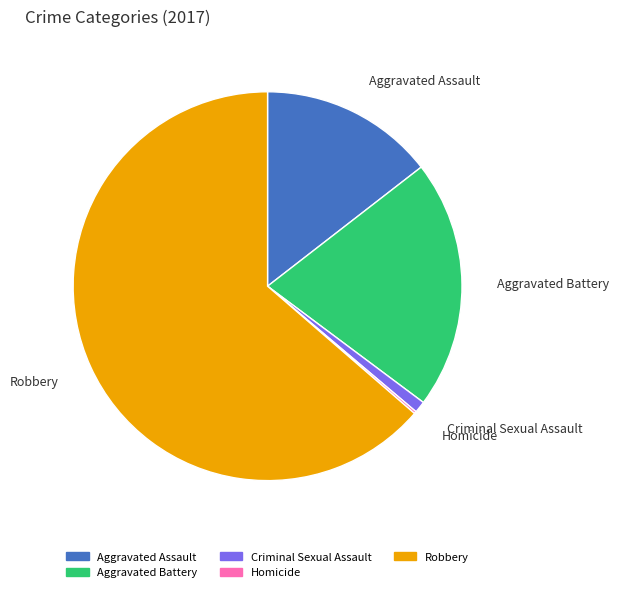

Does any single category account for the majority?

Yes